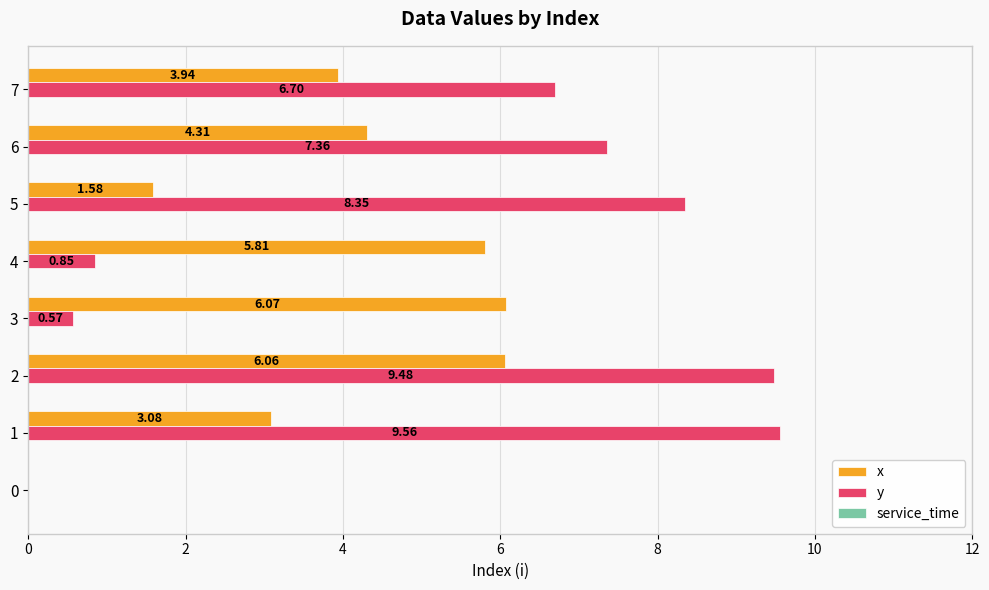

Which series has the largest range (max minus min)?

y